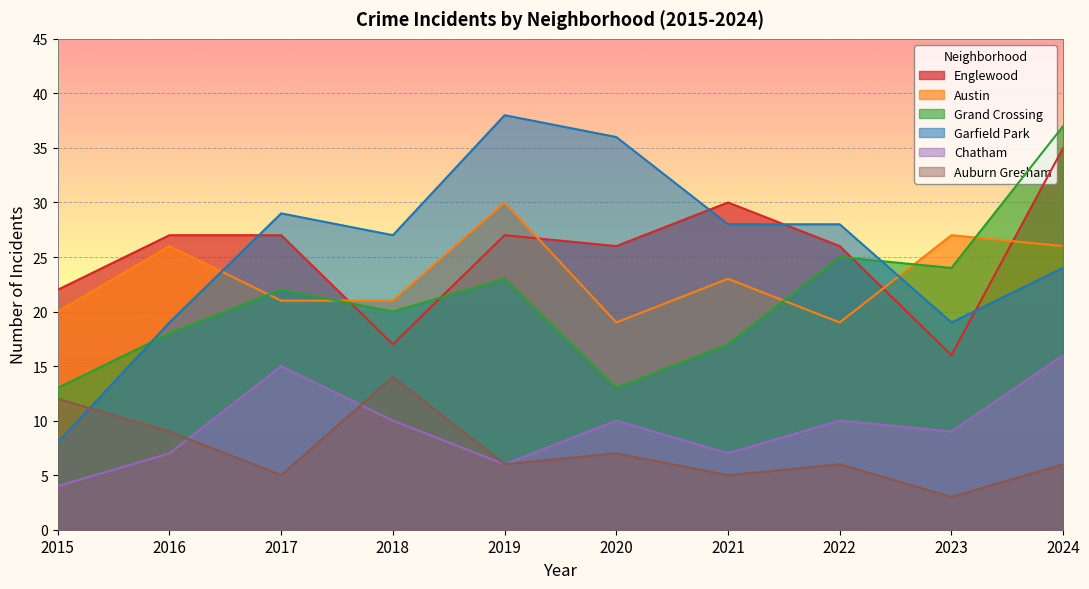

How many values in the Chatham series exceed 10?

2